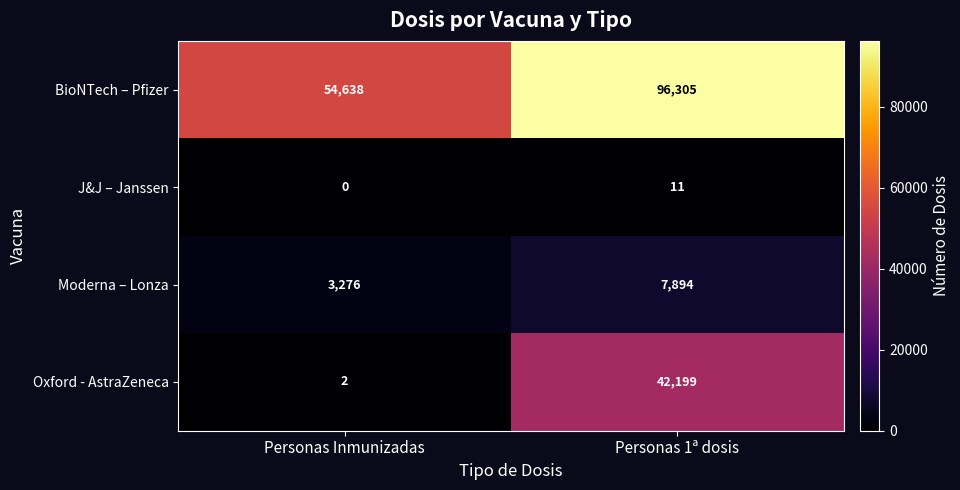

The Oxford - AstraZeneca series shows 42199 at Personas 1ª dosis. True or false?

True